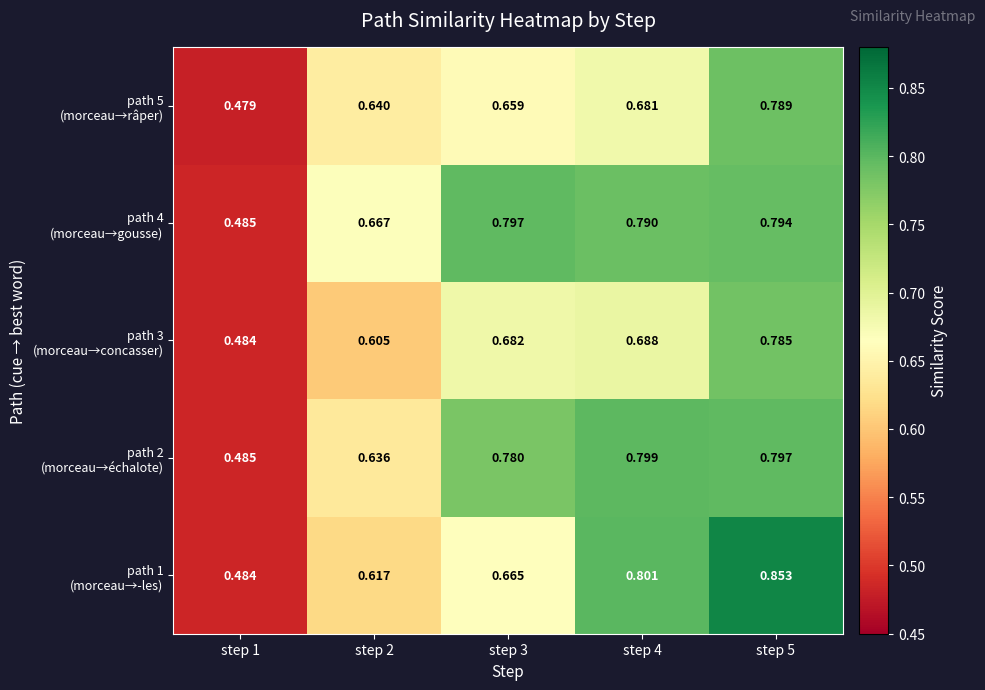

At which category is the sum across all series the highest?

step 5